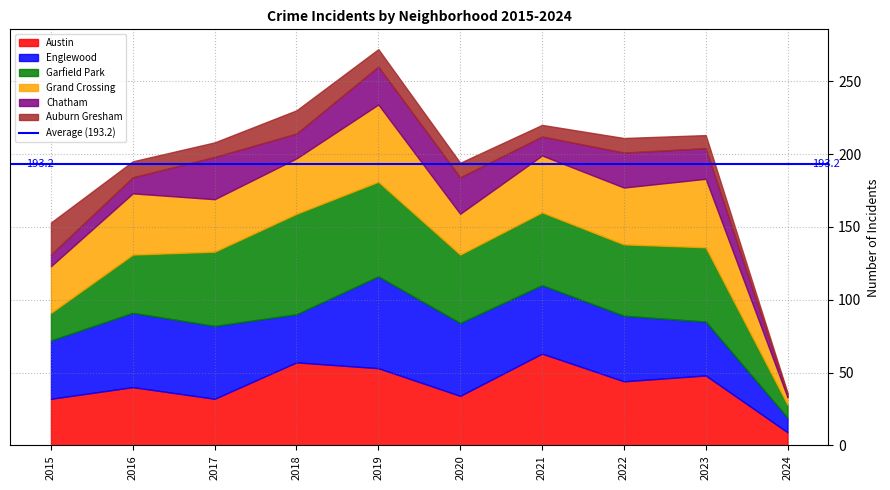

At which label does Garfield Park reach its minimum?

2024